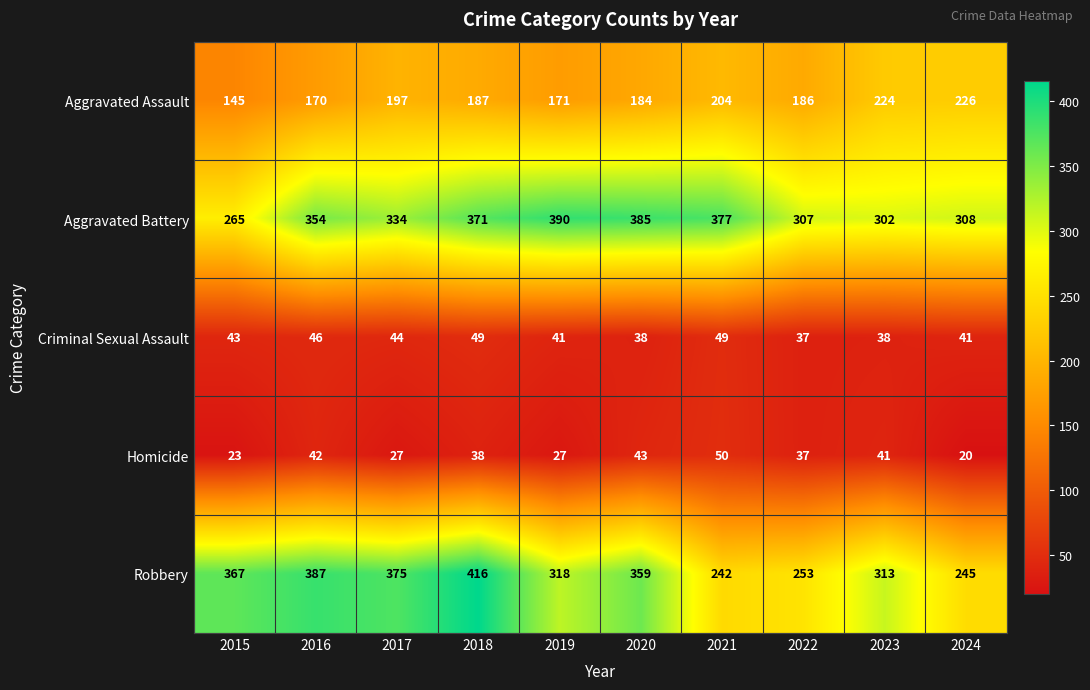

At which label is Criminal Sexual Assault closest to 43?

2015